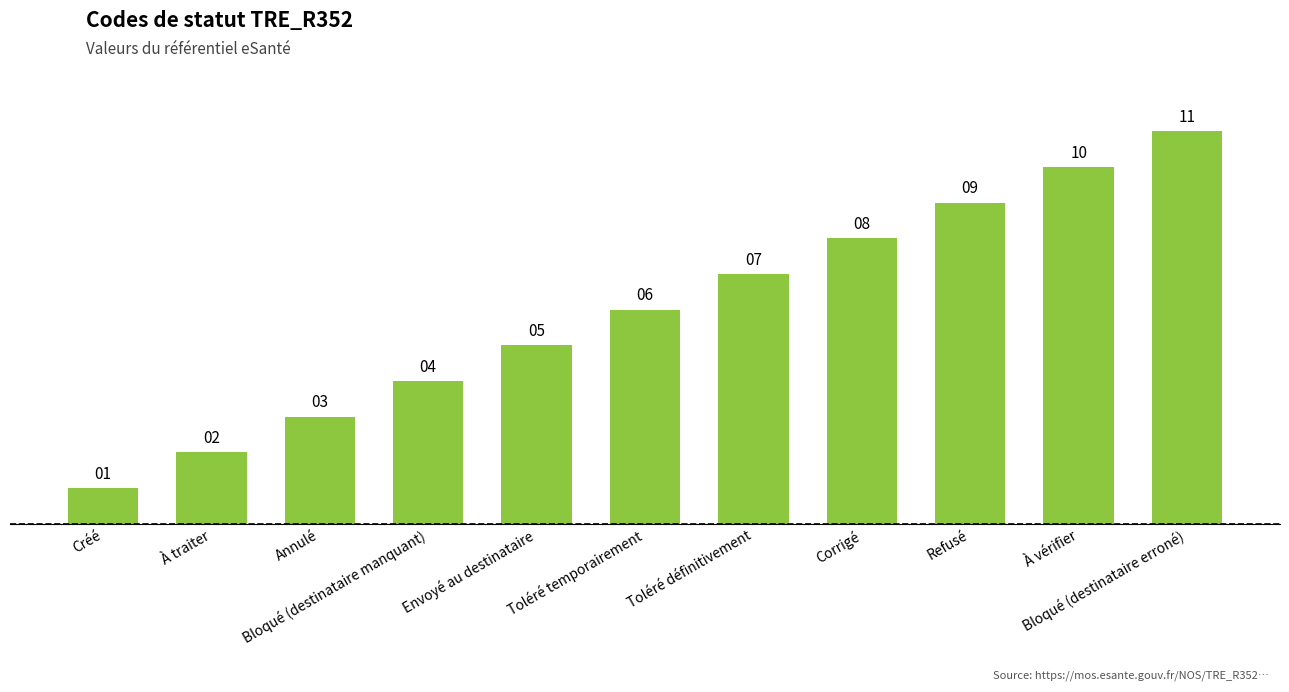

The chart shows a value of 18 at À vérifier. True or false?

False